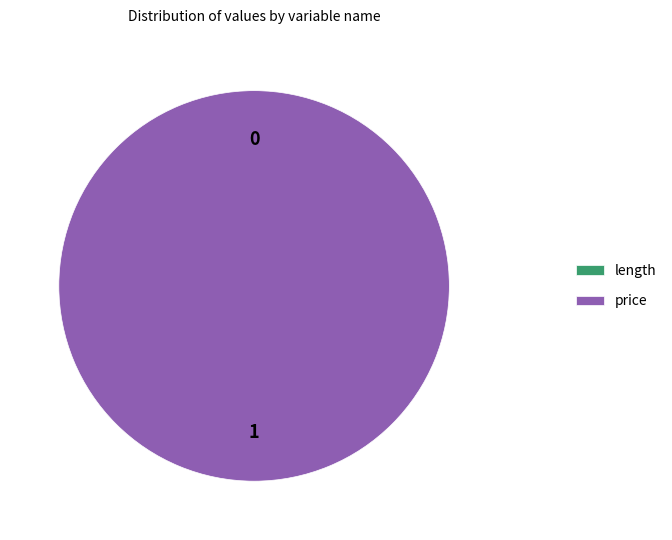

Is it true that price is 86% of the pie?

False